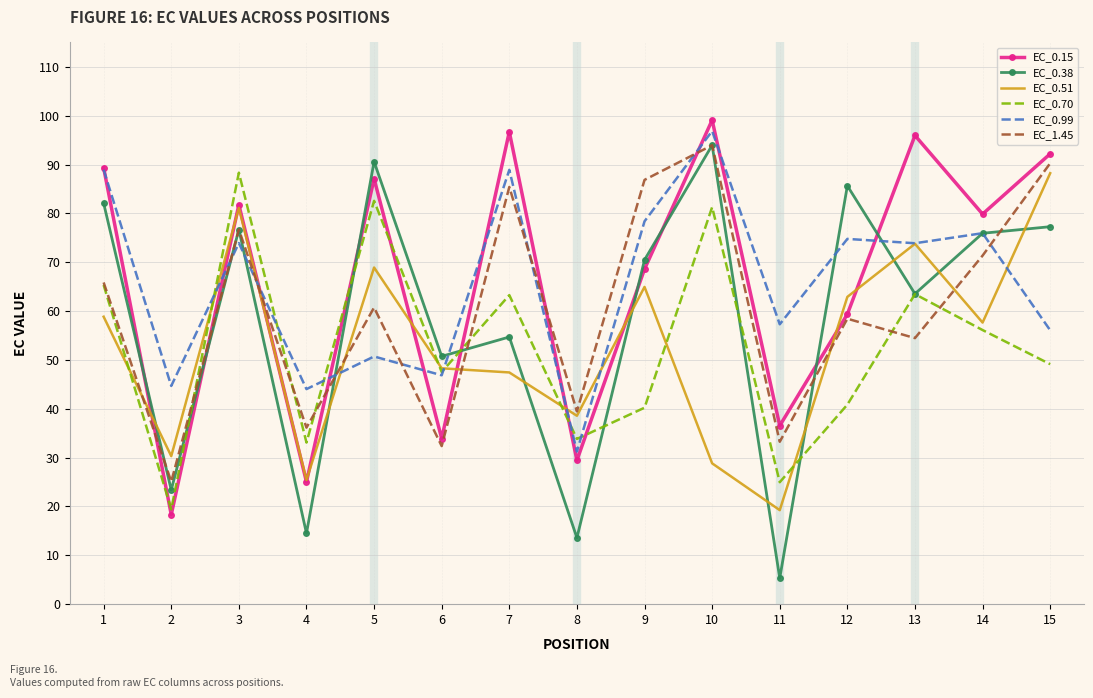

At which label does EC_1.45 reach its peak?

10